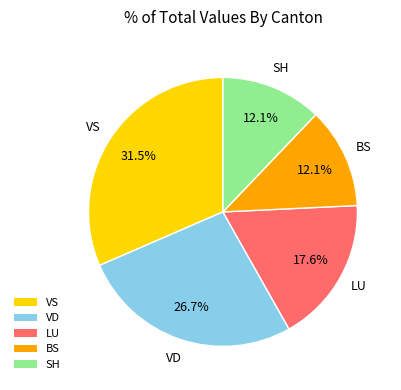

Is there a majority slice in this chart?

No